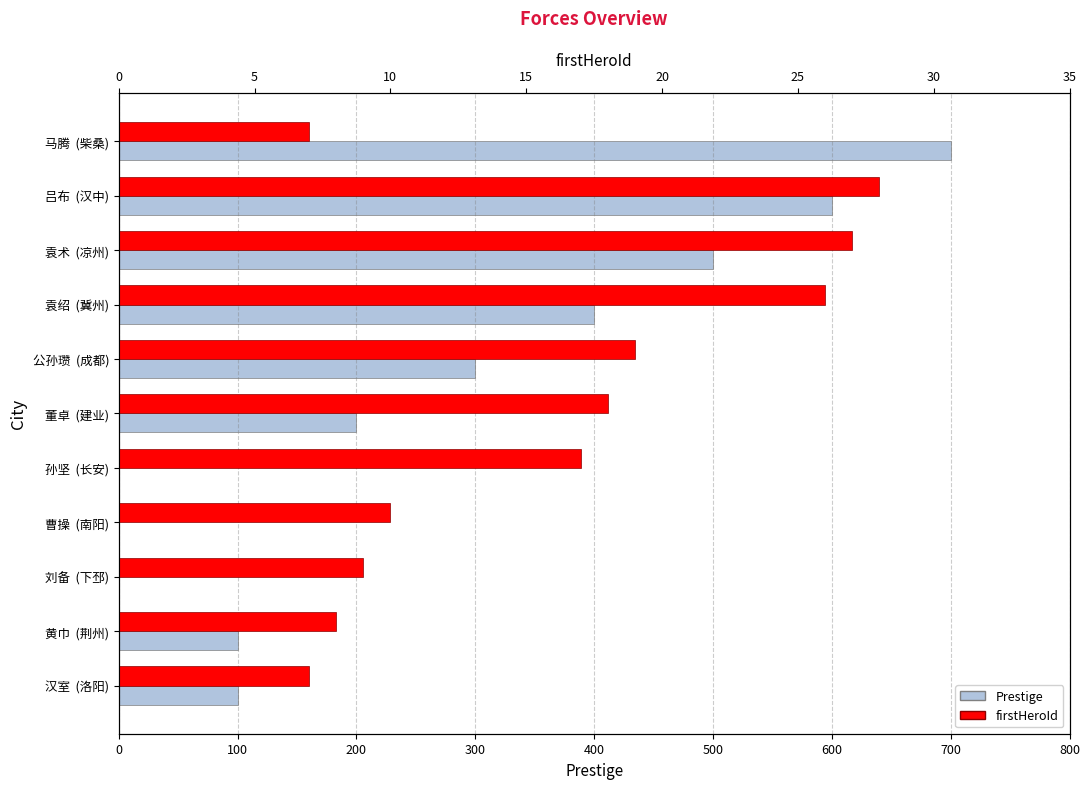

Reading left to right, list all the values displayed in this chart.

Prestige: 100	100	0	0	0	200	300	400	500	600	700
firstHeroId: 7	8	9	10	17	18	19	26	27	28	7